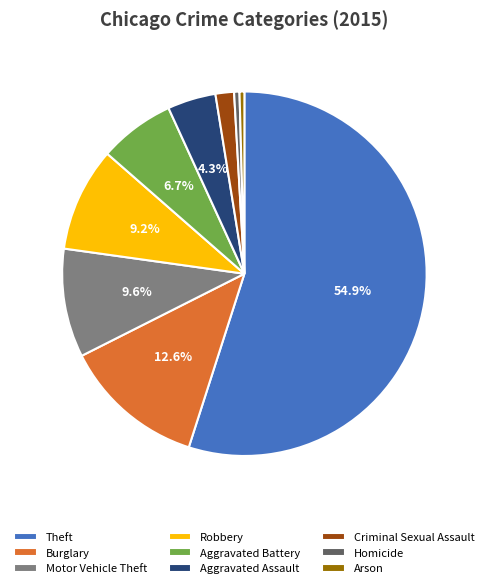

Is Criminal Sexual Assault the majority of the pie?

No